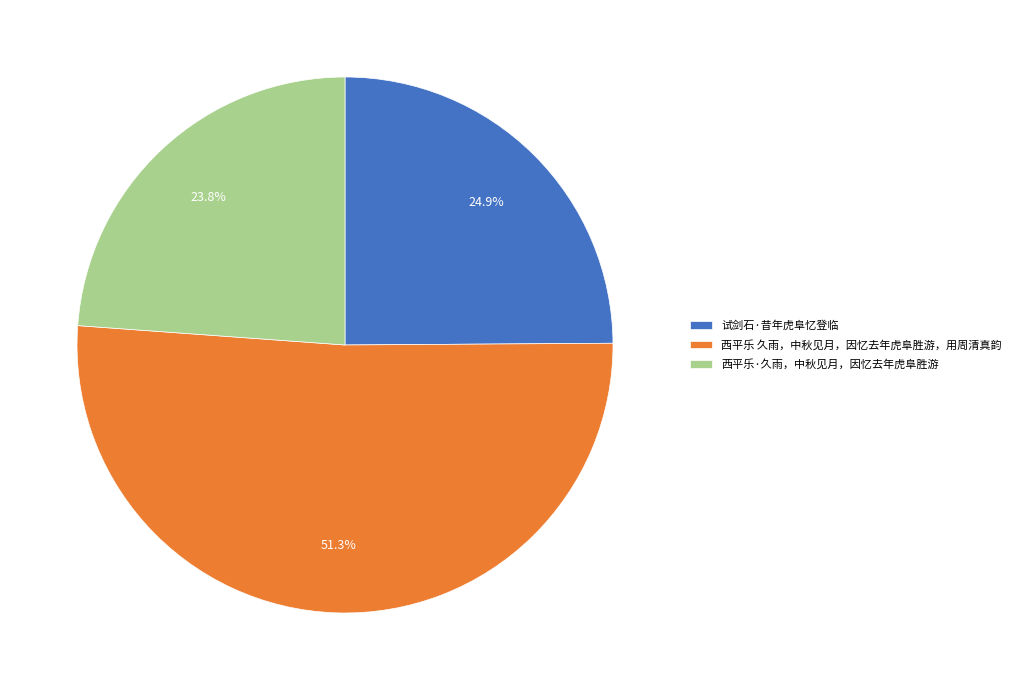

Which slice is the largest?

西平乐 久雨，中秋见月，因忆去年虎阜胜游，用周清真韵